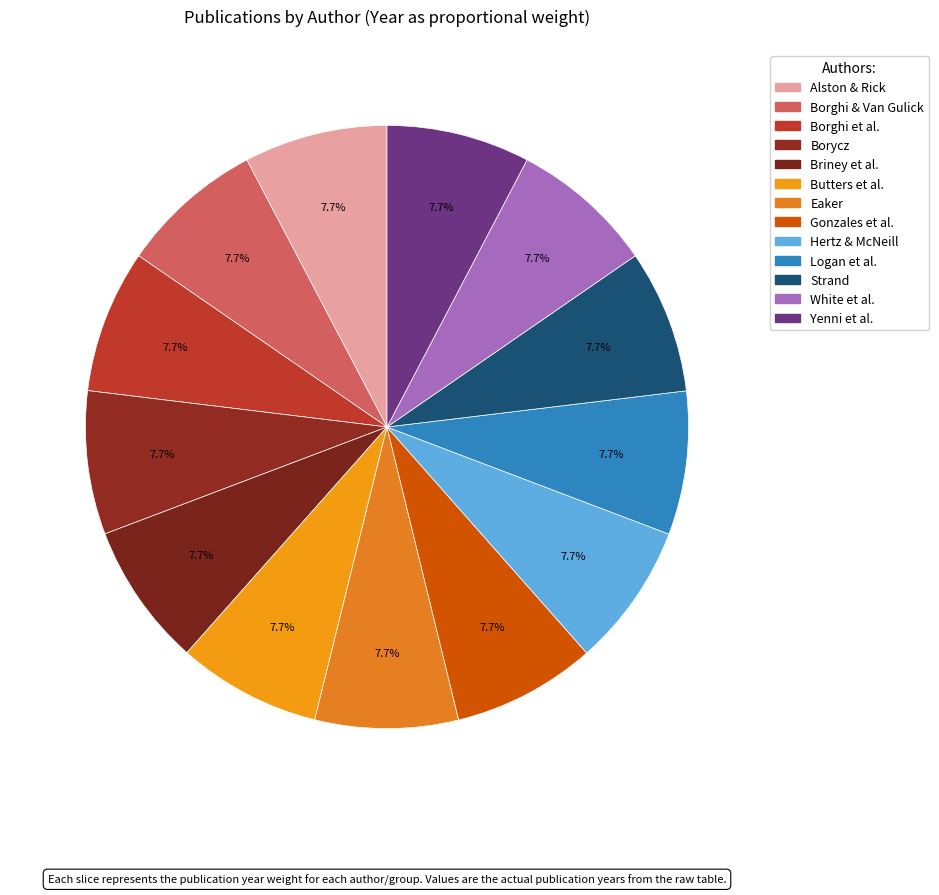

Count the number of slices in the pie.

13